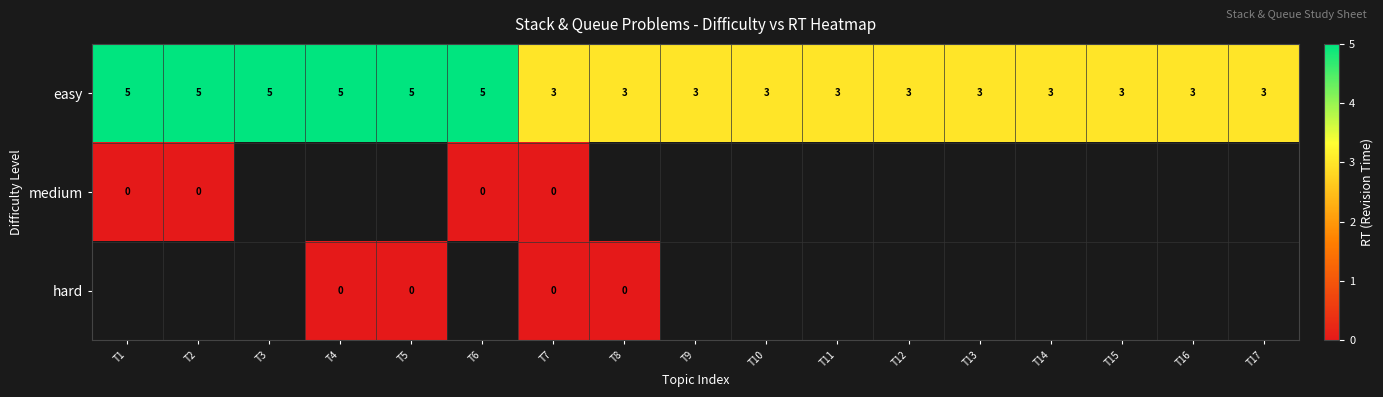

True or false: easy has a value of 5 at T5.

True